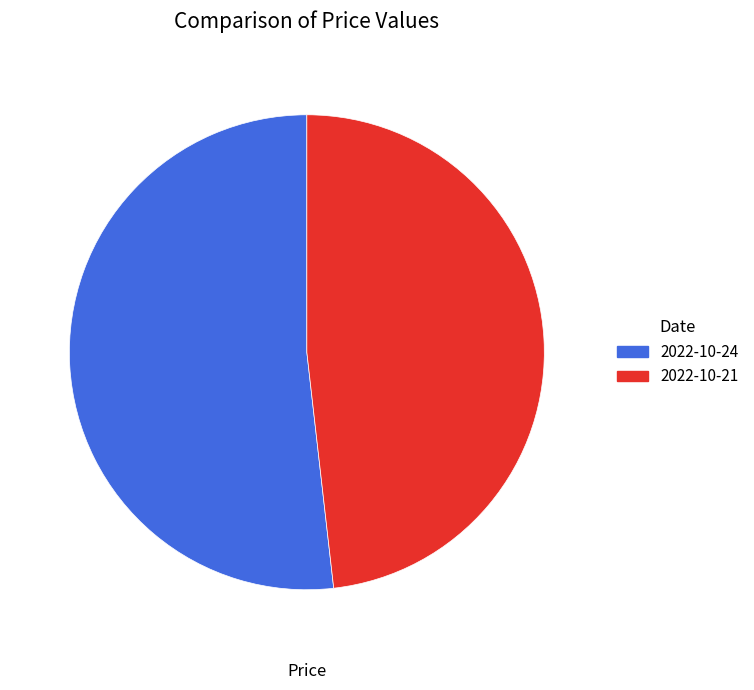

Between 2022-10-21 and 2022-10-24, which is larger?

2022-10-24